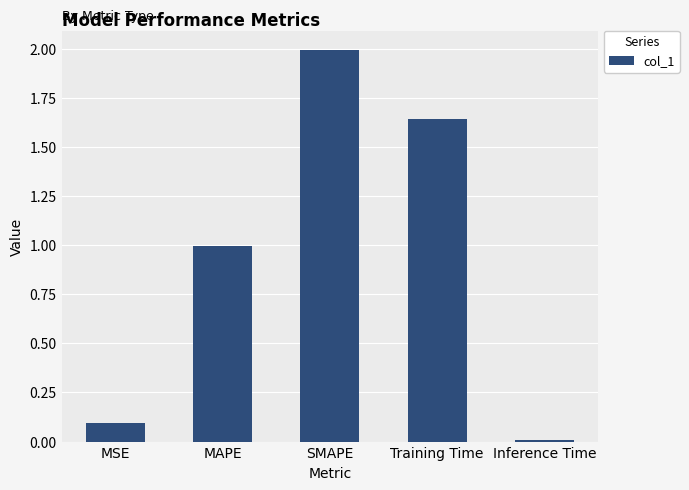

How many series are shown in this chart?

1